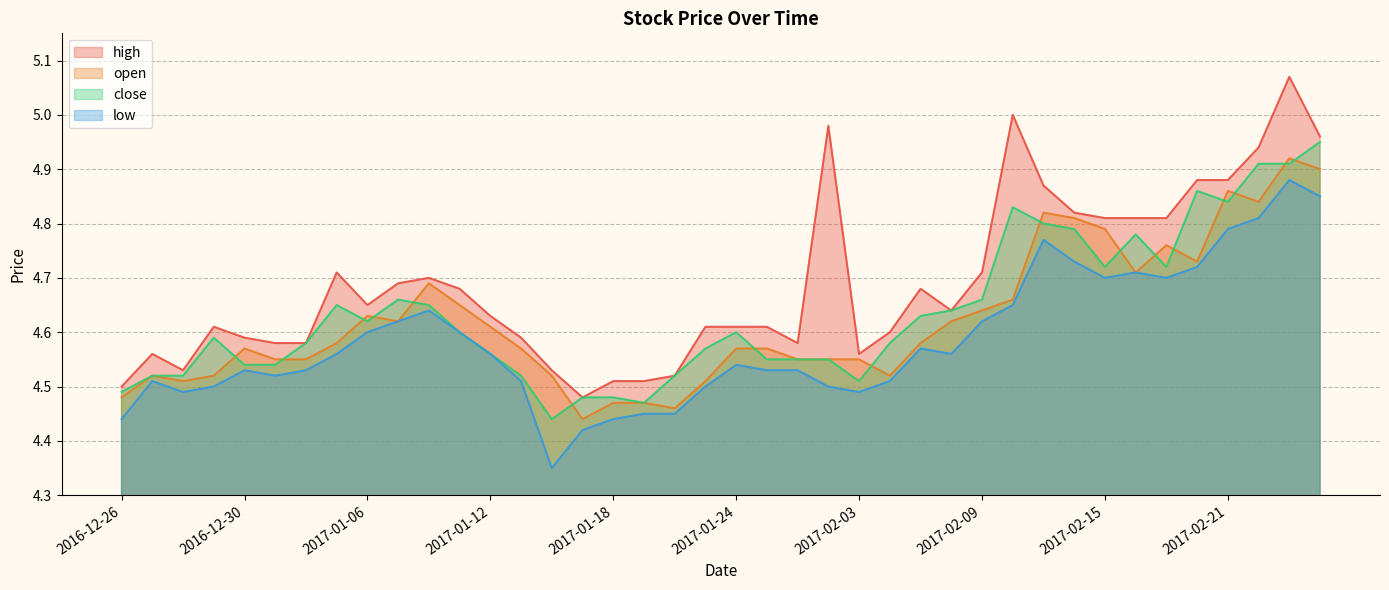

True or false: high and low cross at least once.

False